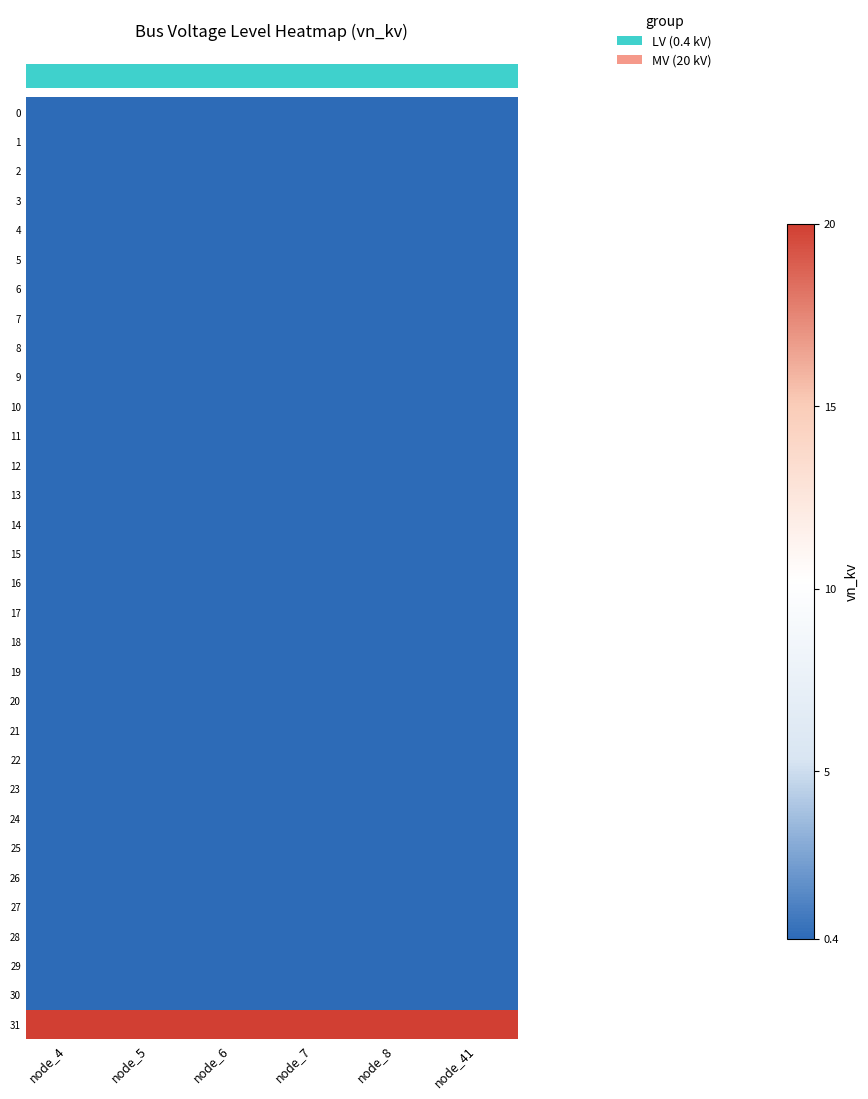

Rank the series by their maximum value, from lowest to highest.

row_0, row_1, row_2, row_3, row_4, row_5, row_6, row_7, row_8, row_9, row_10, row_11, row_12, row_13, row_14, row_15, row_16, row_17, row_18, row_19, row_20, row_21, row_22, row_23, row_24, row_25, row_26, row_27, row_28, row_29, row_30, row_31